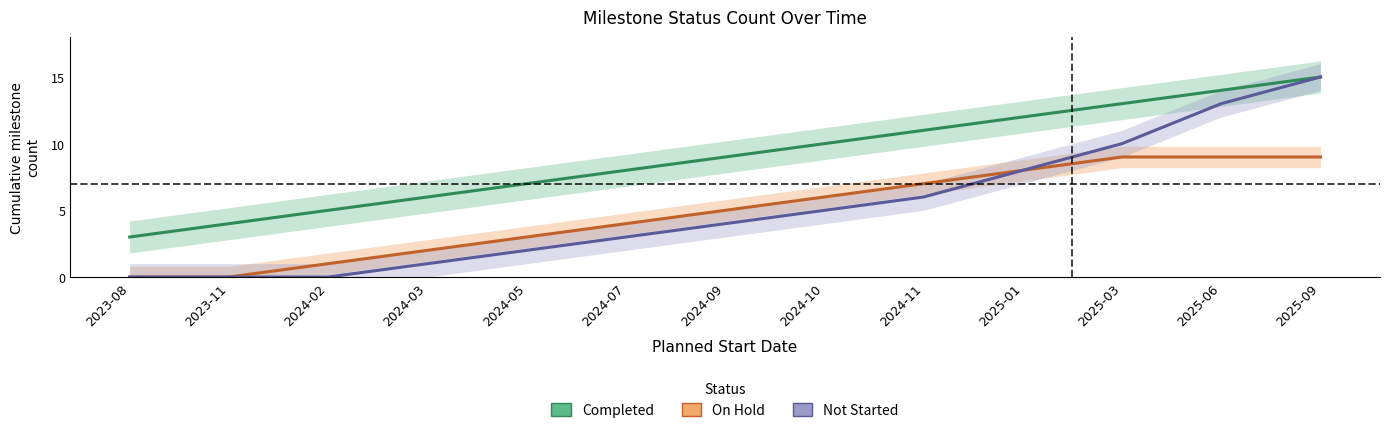

True or false: Completed has a value of 8 at 2024-07.

True